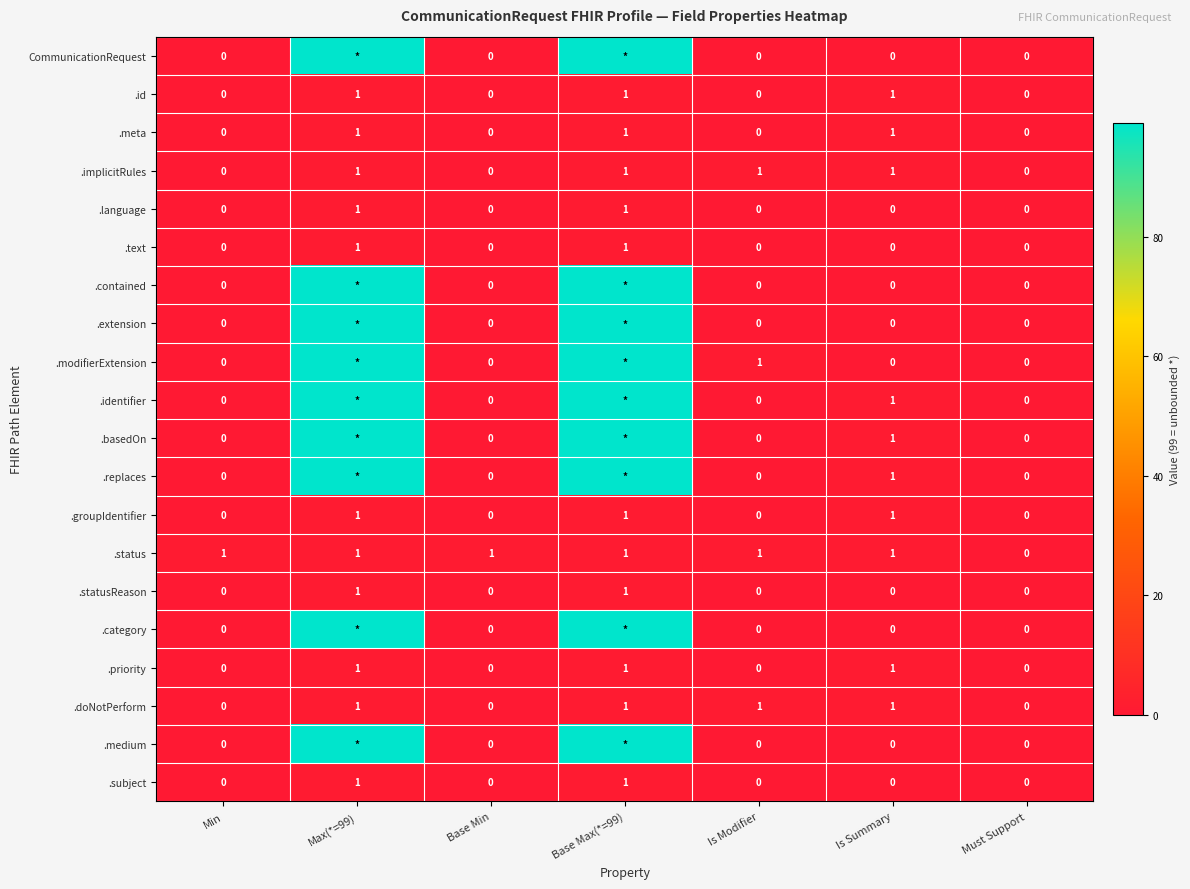

What is the sum of all .status values?

6